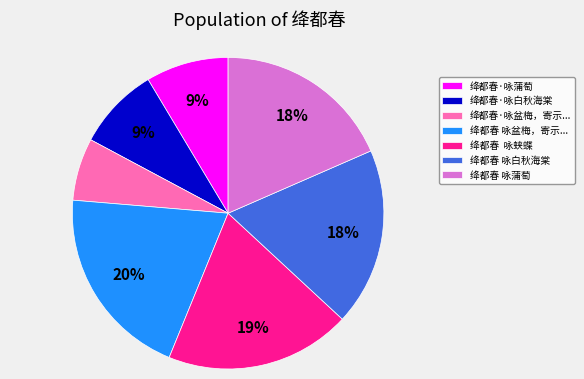

The 绛都春 咏白秋海棠 slice represents 8% of the pie. True or false?

False